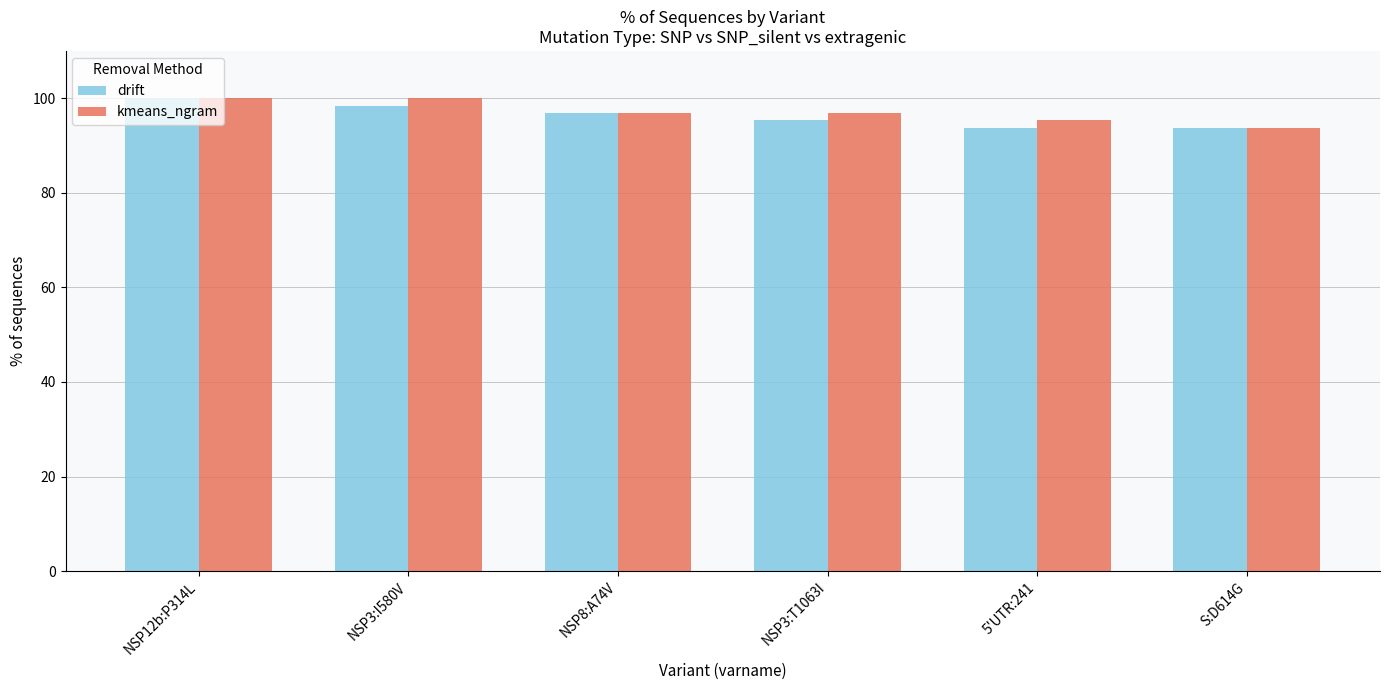

What is the difference between the drift values at NSP3:I580V and NSP12b:P314L?

1.6